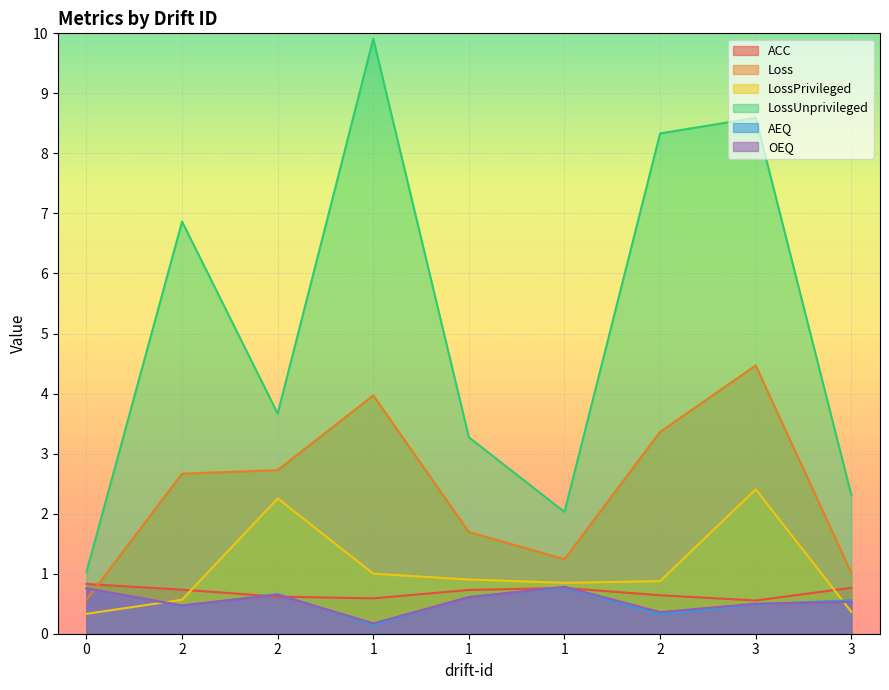

The OEQ series shows 0.1 at 2. True or false?

False